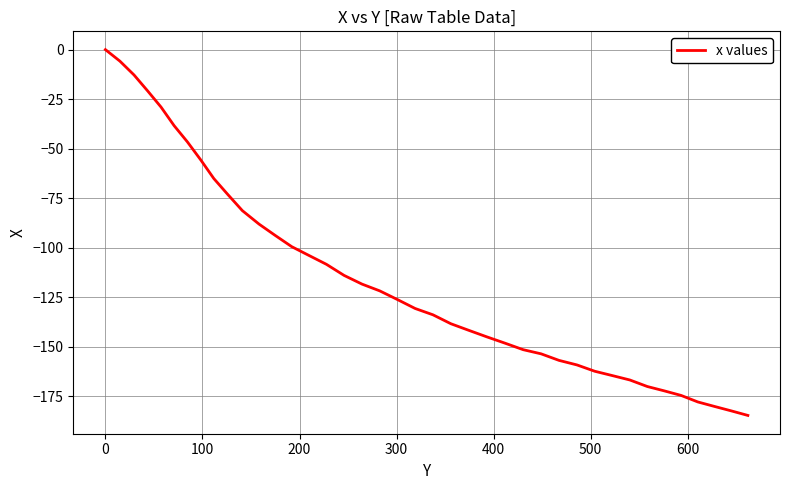

What is the minimum value shown in the chart?

-184.7